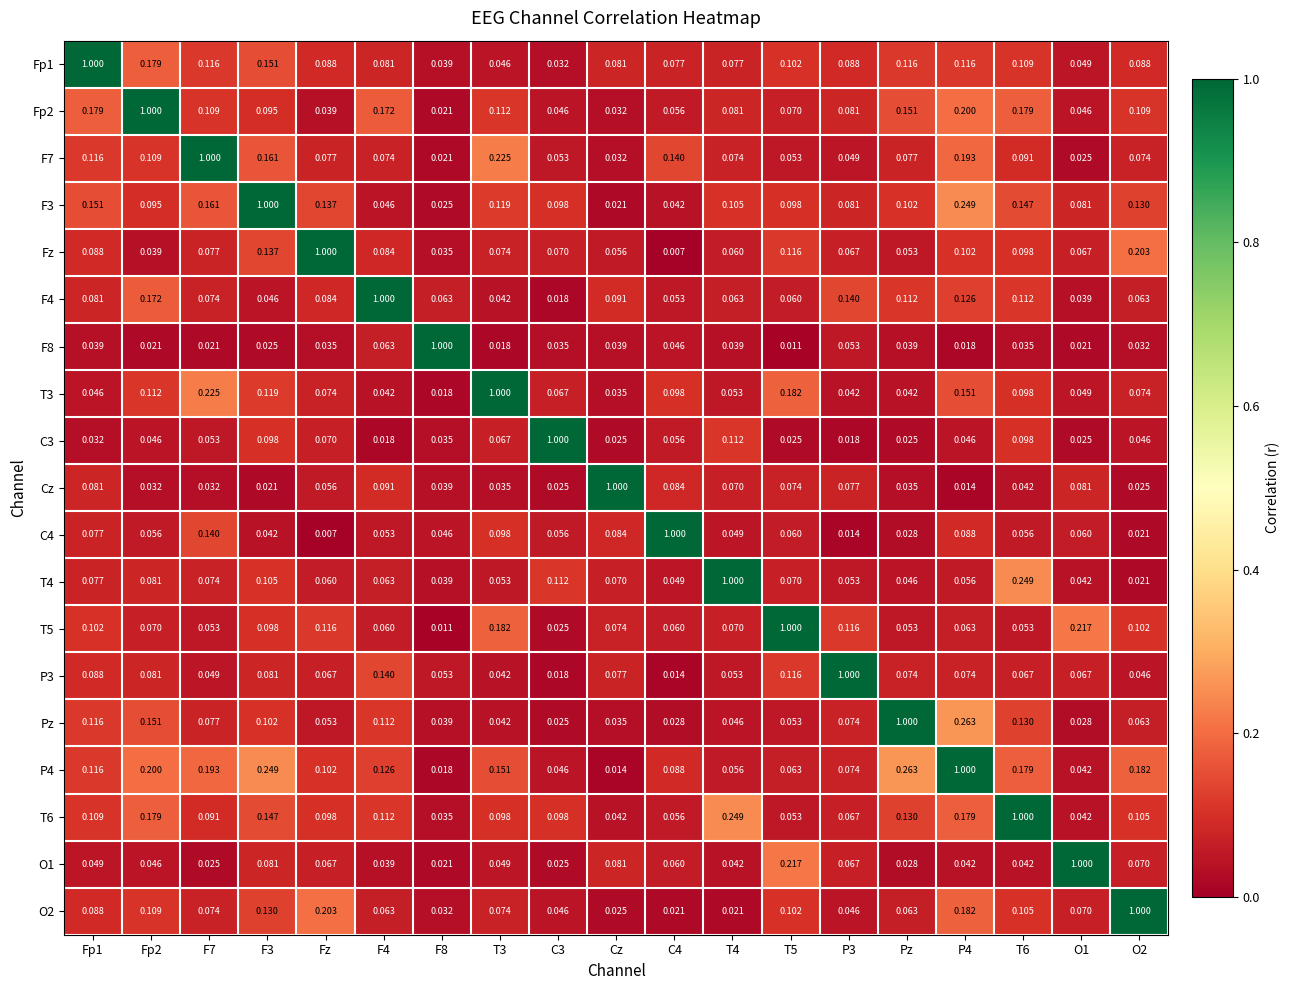

At which label is C4 closest to 0?

Fz